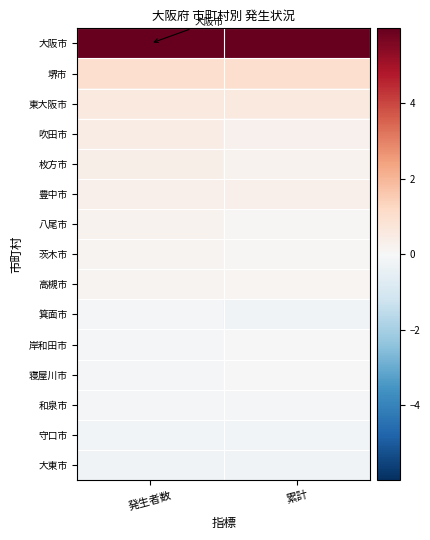

Between 発生者数 and 累計, which is larger?

累計